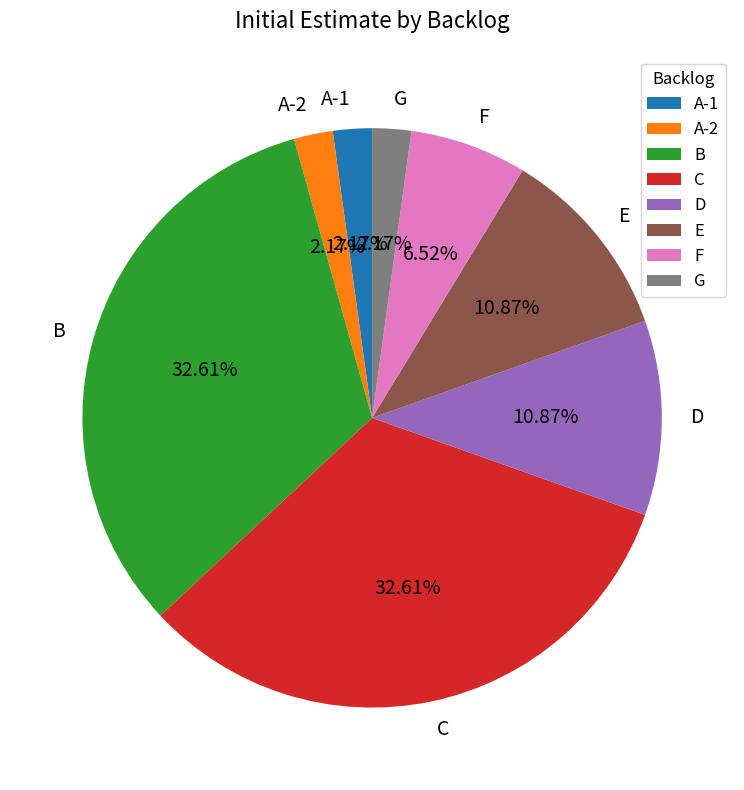

To the nearest percent, what portion does D represent?

11%